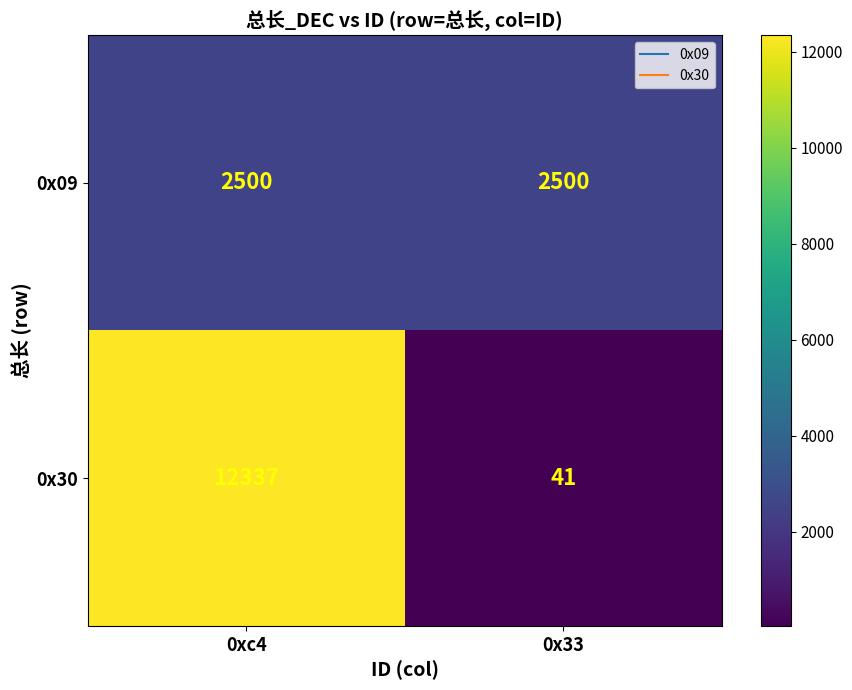

True or false: 0x30 has a value of 6596 at 0xc4.

False